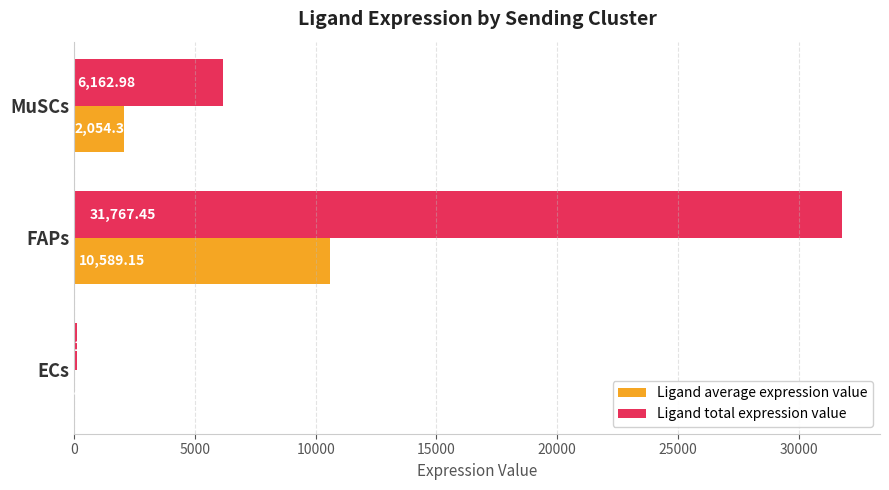

Which series has the largest total across all categories?

Ligand total expression value